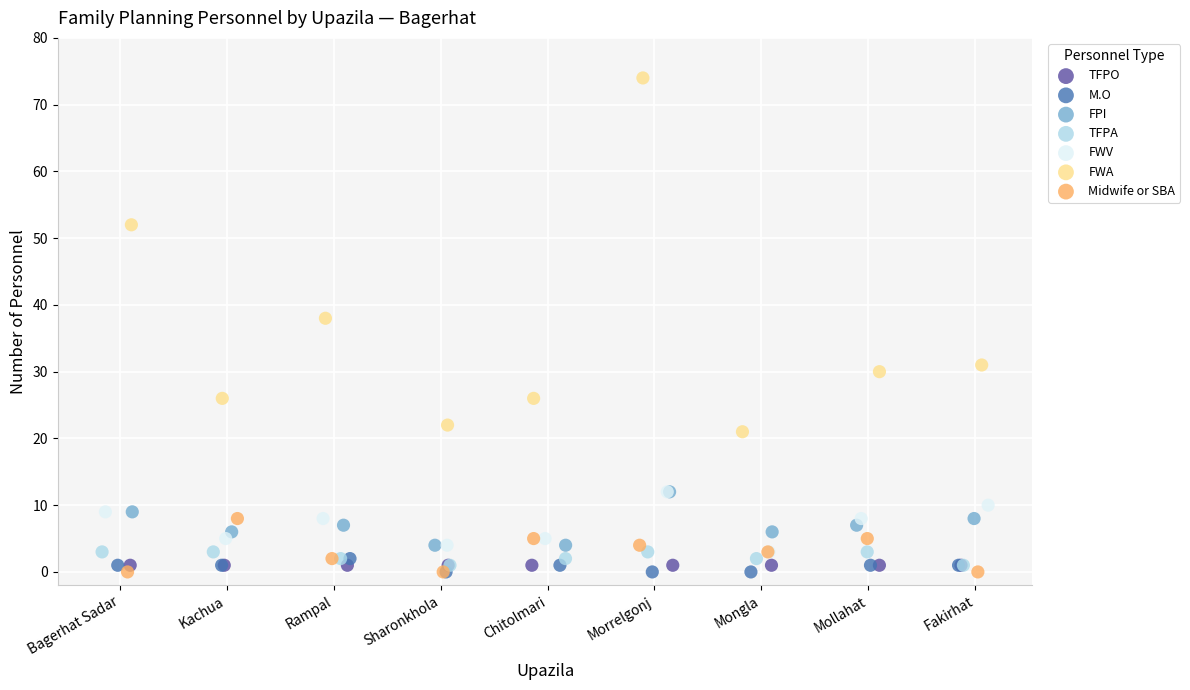

Which series reaches the maximum Y coordinate?

FWA